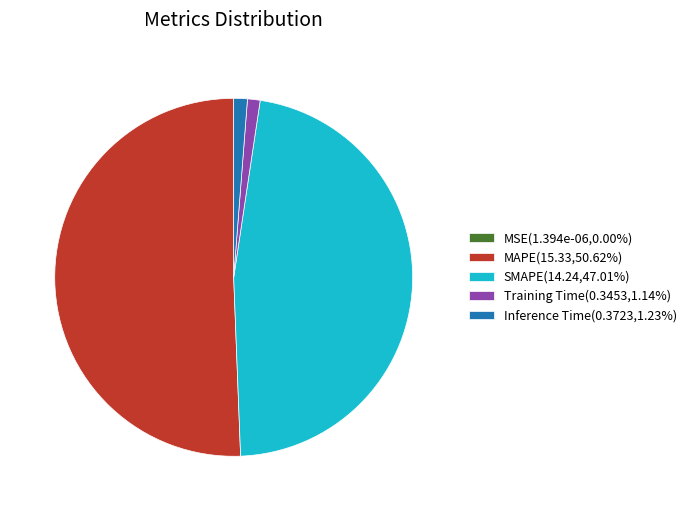

Is it true that SMAPE is 53% of the pie?

False